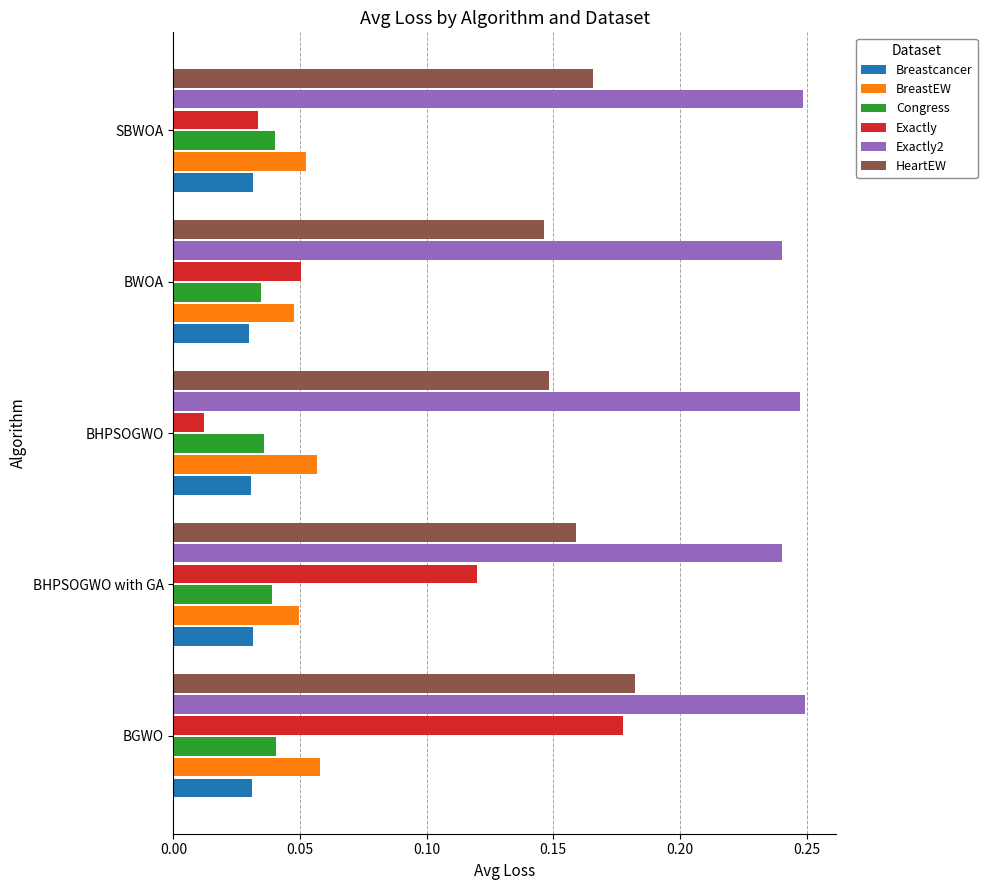

How many series are shown in this chart?

6